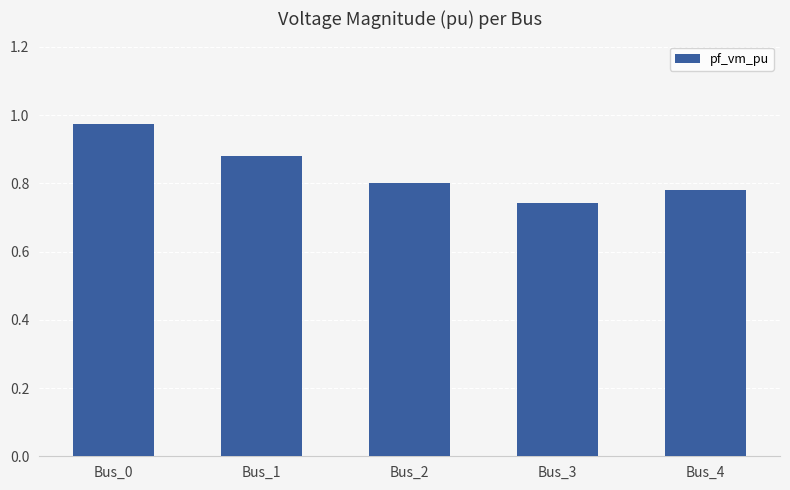

Which has a higher value, Bus_0 or Bus_2?

Bus_0